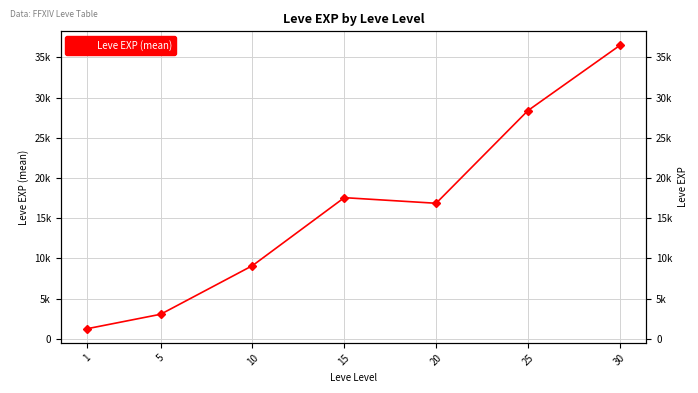

Count the number of categories in the chart.

7